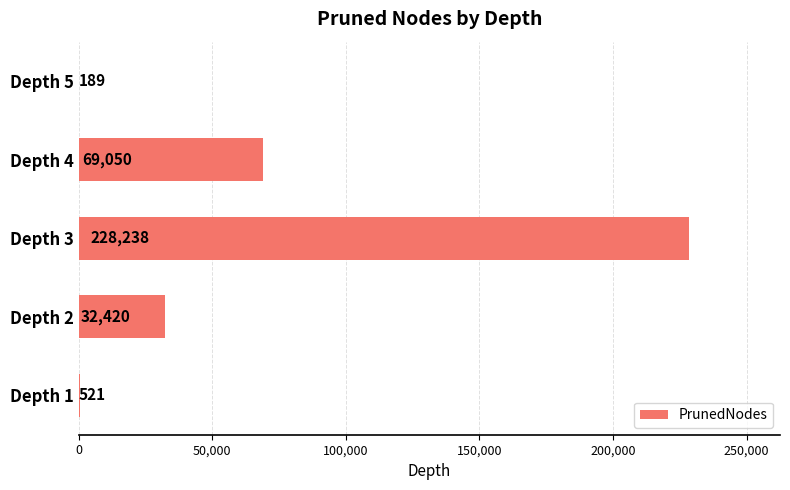

At which category does the chart reach its peak across all series?

Depth 3